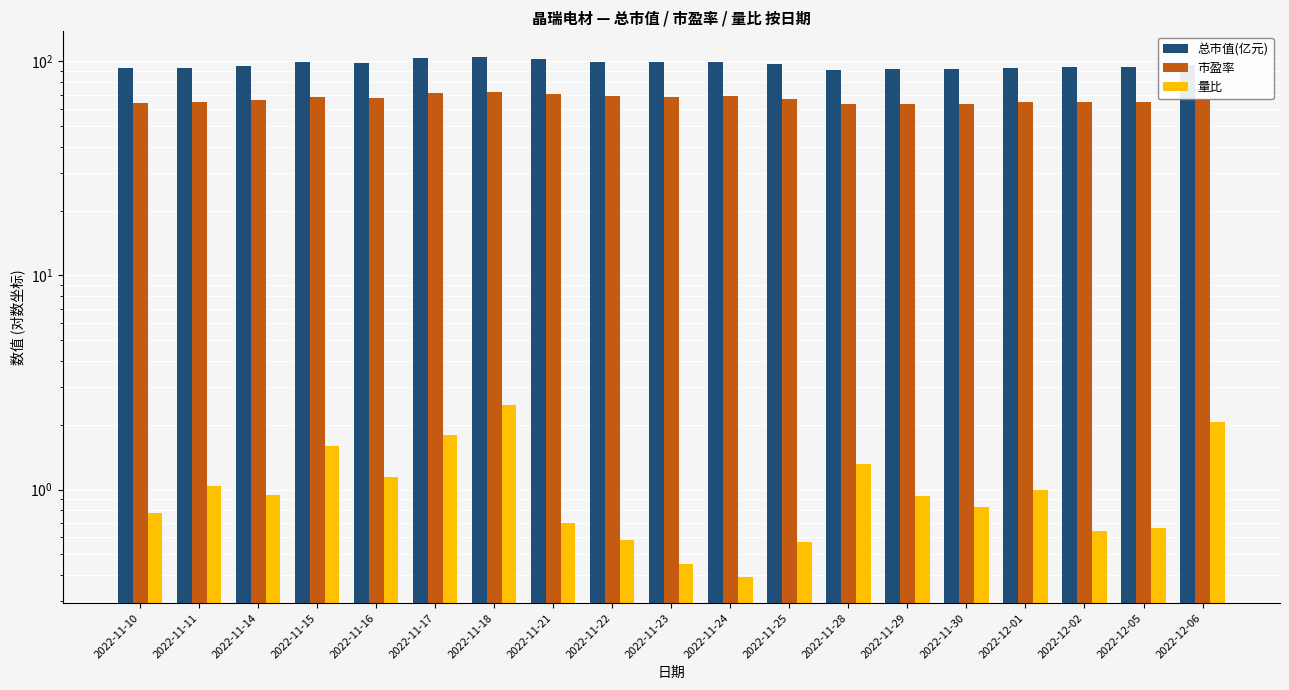

How many groups of bars are there?

19